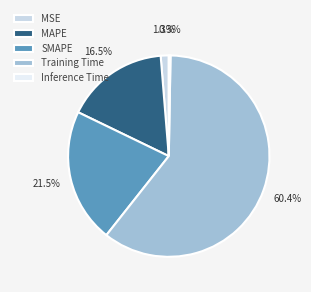

To the nearest percent, what is the difference between the MAPE and MSE slice percentages?

15%